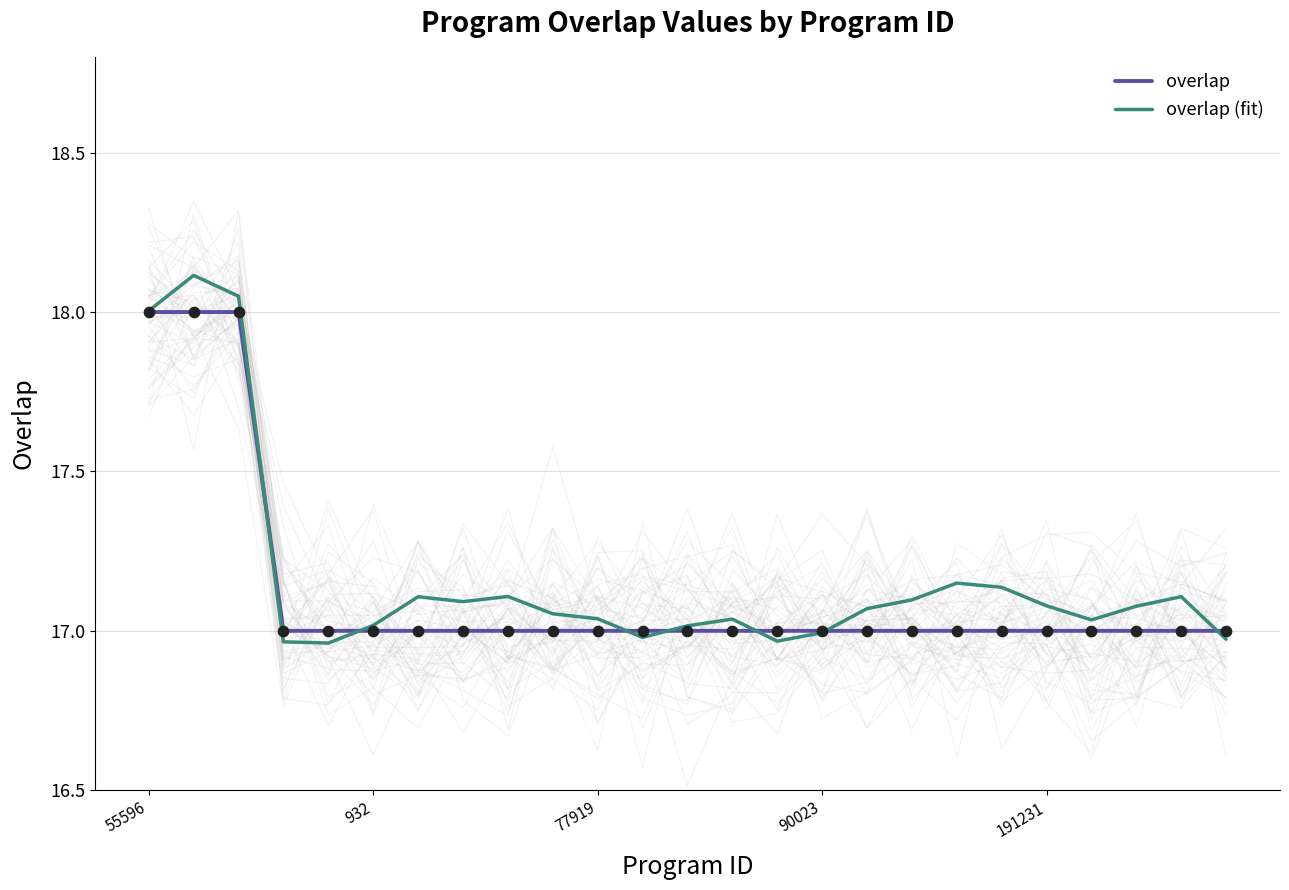

What are all the series names shown in the legend?

overlap, overlap (fit)